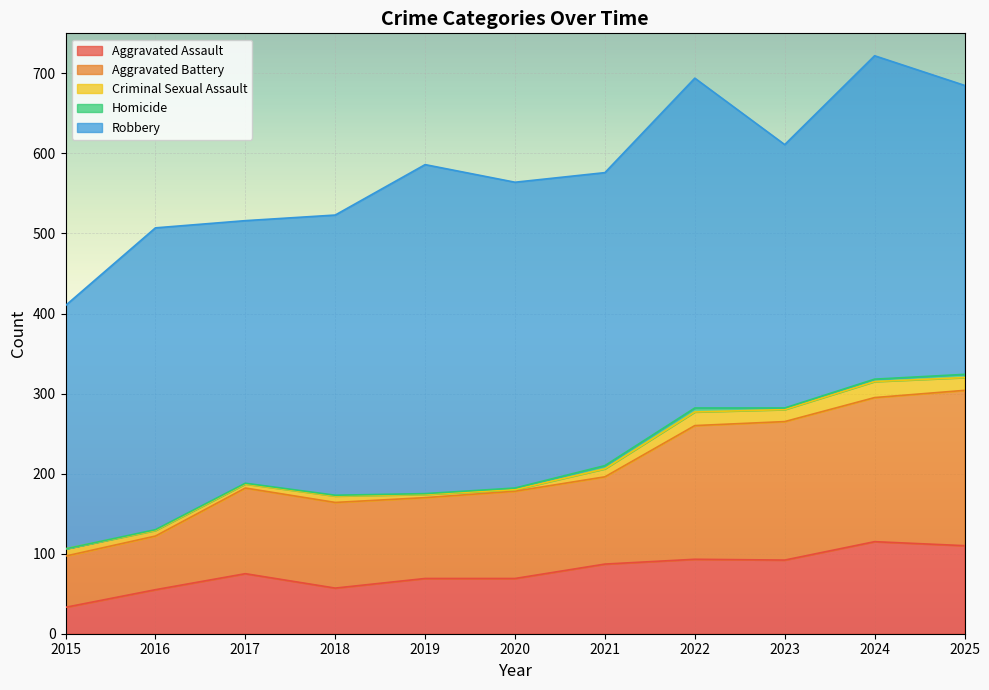

What is the spread (max minus min) of values at 2022?

407